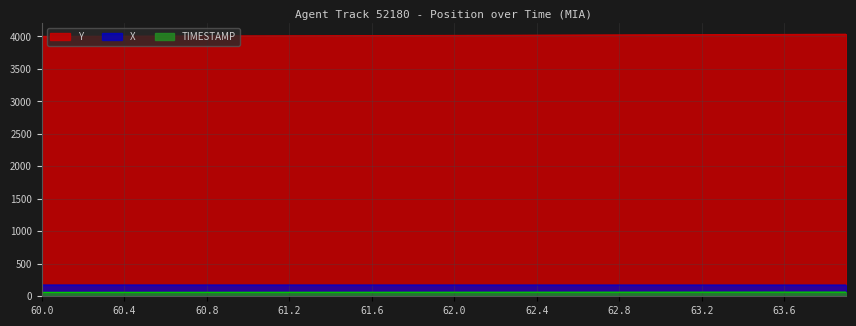

Is it true that Y equals 6455.7 at 63.1?

False